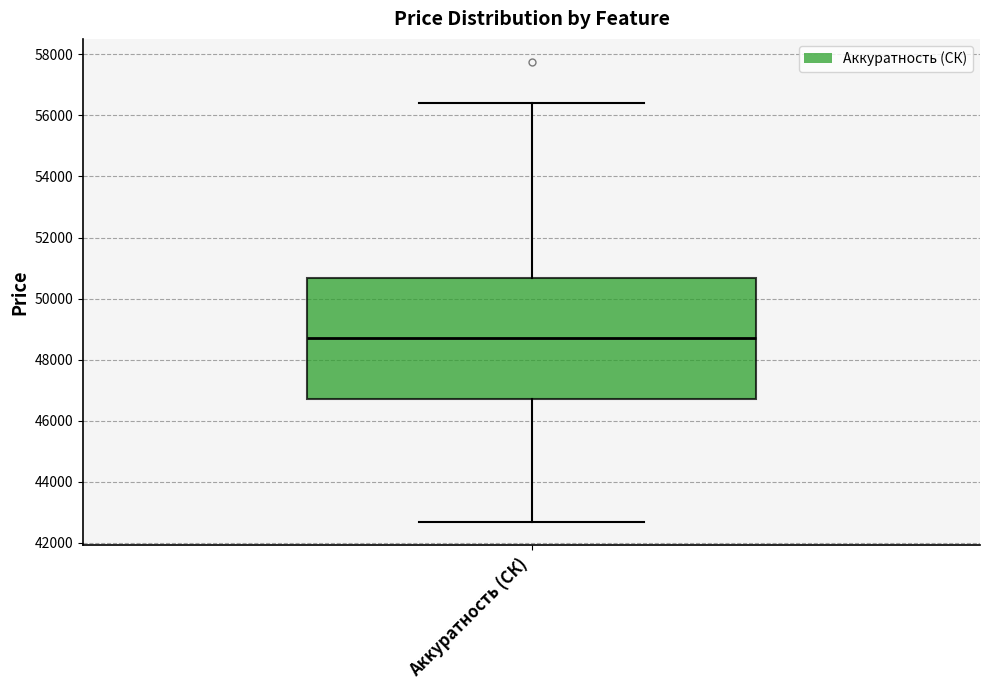

Transcribe this box plot: give where the median line is, the range the box spans, and where the two whiskers end, as read against the y-axis. The values are not printed on the chart, so give them approximately, as read against the axis.

median 48800, box 46800 to 50600, whiskers 42600 to 56400